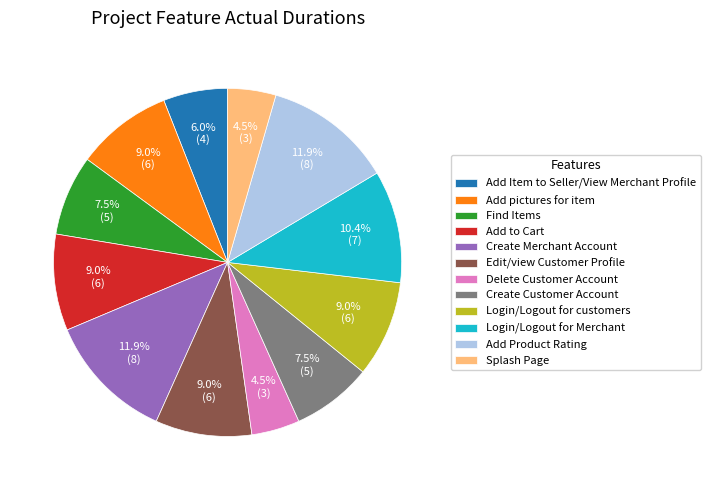

Does Splash Page account for over 50% of the chart?

No